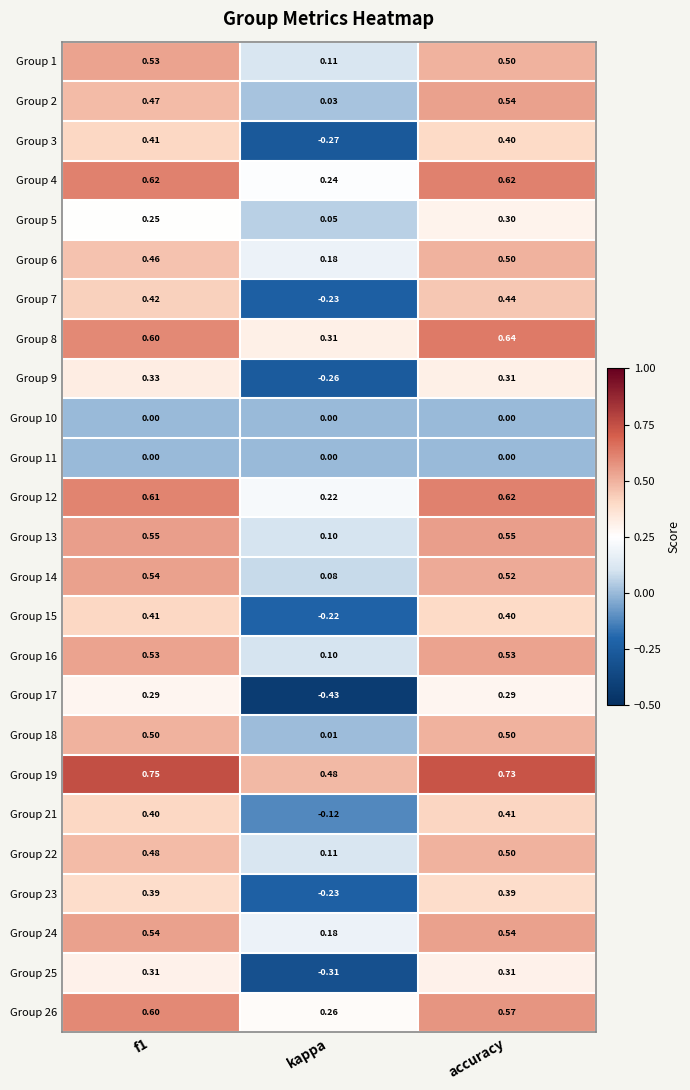

At which category is the sum across all series the highest?

accuracy